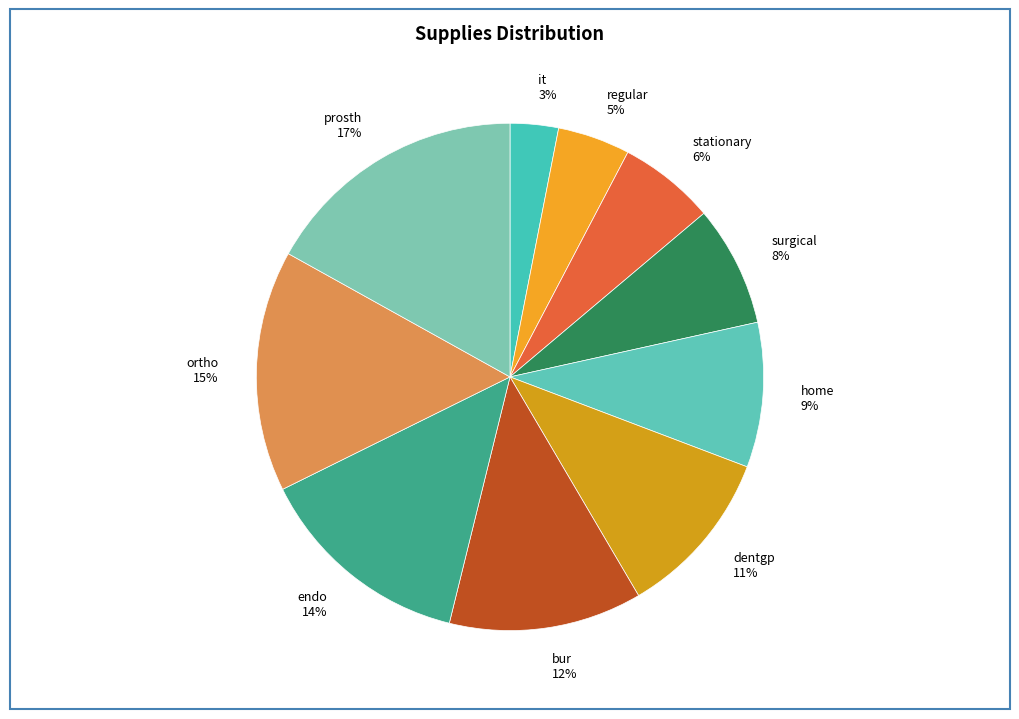

Which has a higher value, prosth or it?

prosth